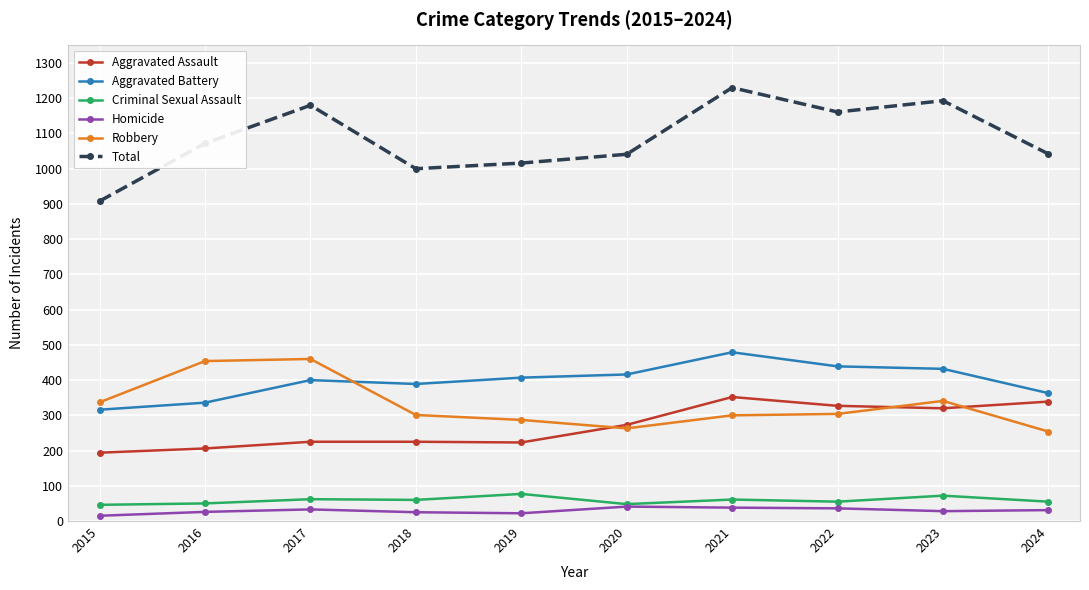

What is the value of the Aggravated Battery point at the 9th from the left?

432